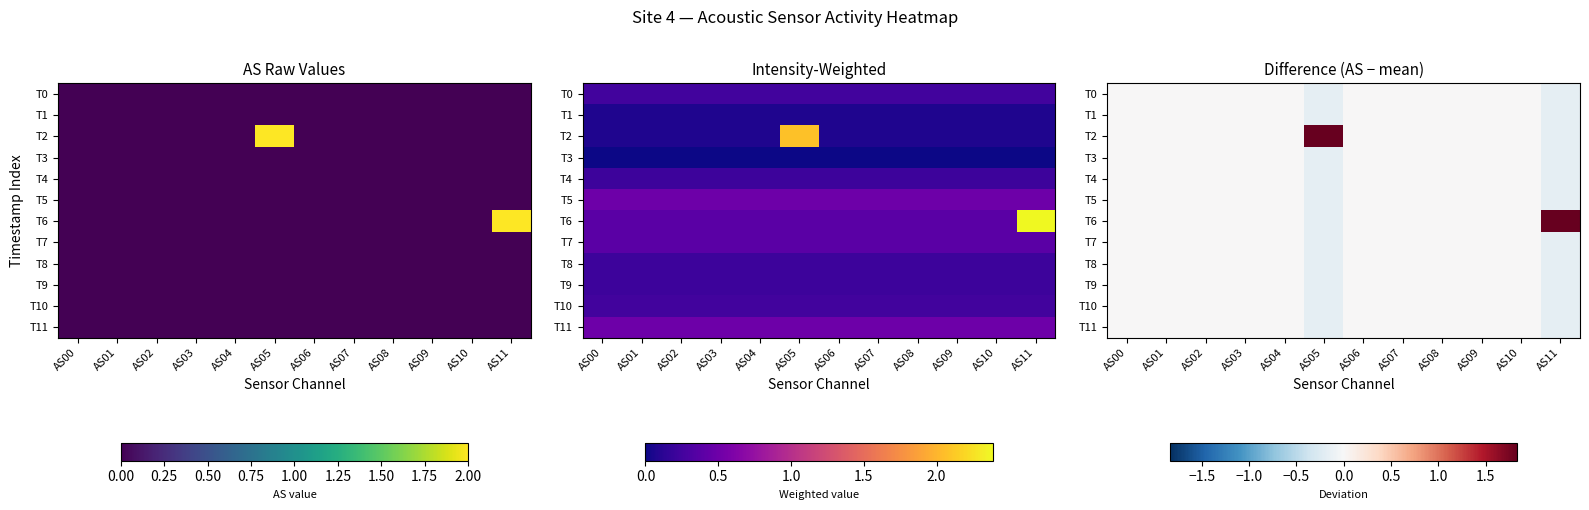

What is the difference between the second highest and minimum values in the T4 series?

0.2